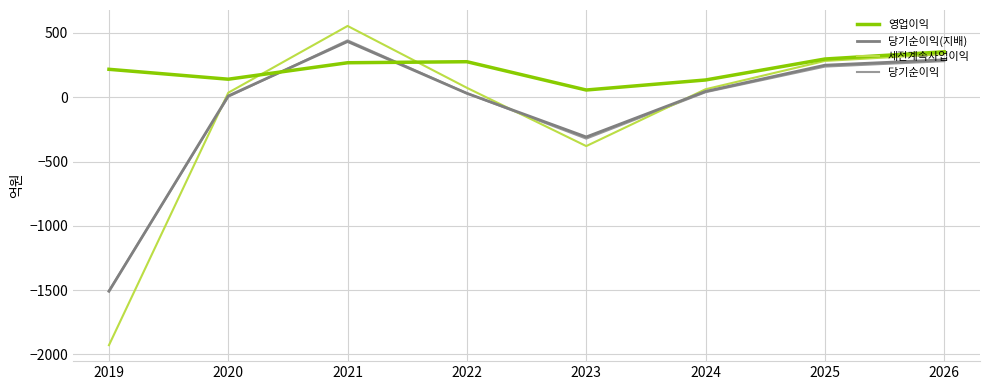

Which category has the highest value in the 당기순이익 series?

2021